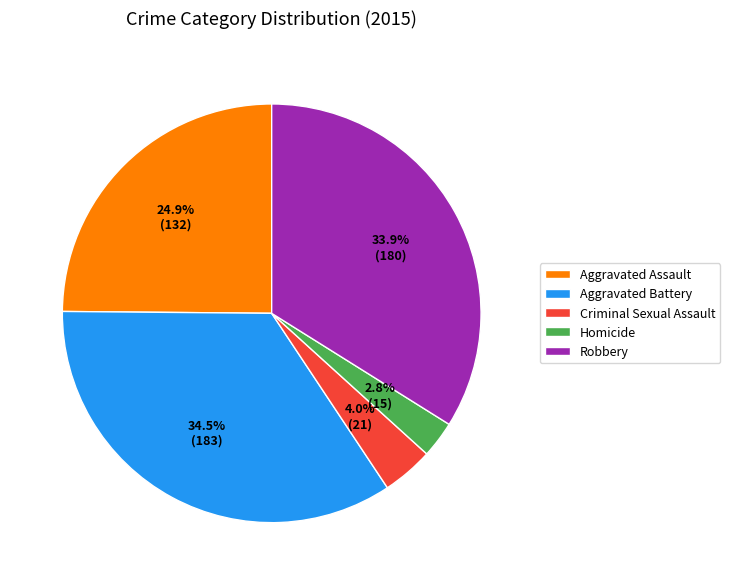

To the nearest percent, what is the combined percentage of Aggravated Assault and Homicide?

28%